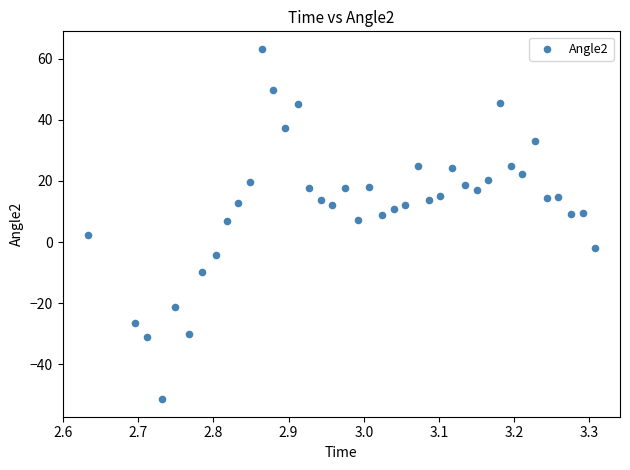

What is the range of X values (max minus min)?

0.7